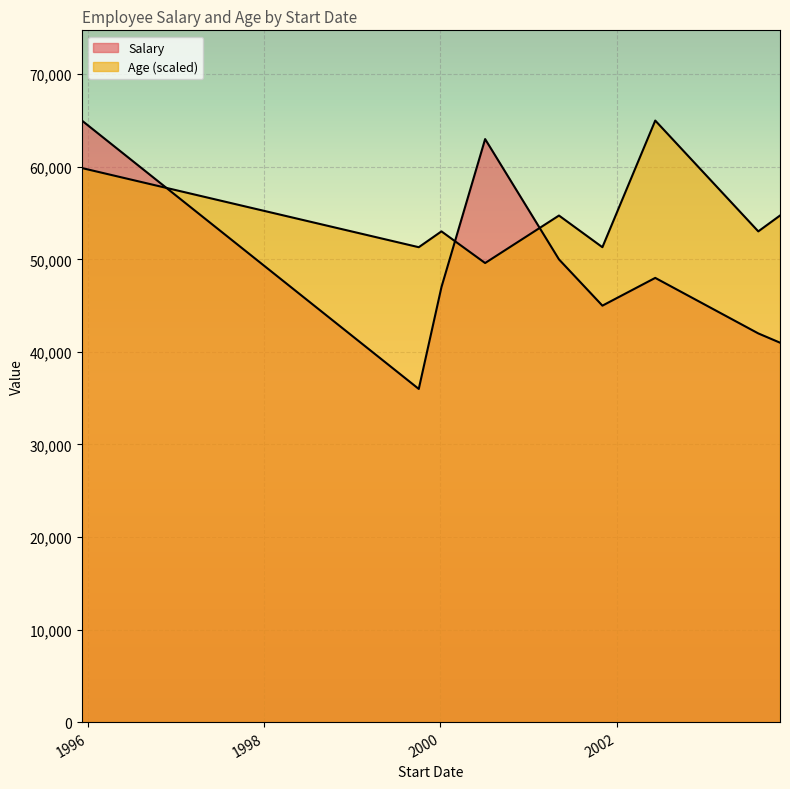

Between 1999-10-03 and 1995-12-07, which series saw the biggest shift?

Salary